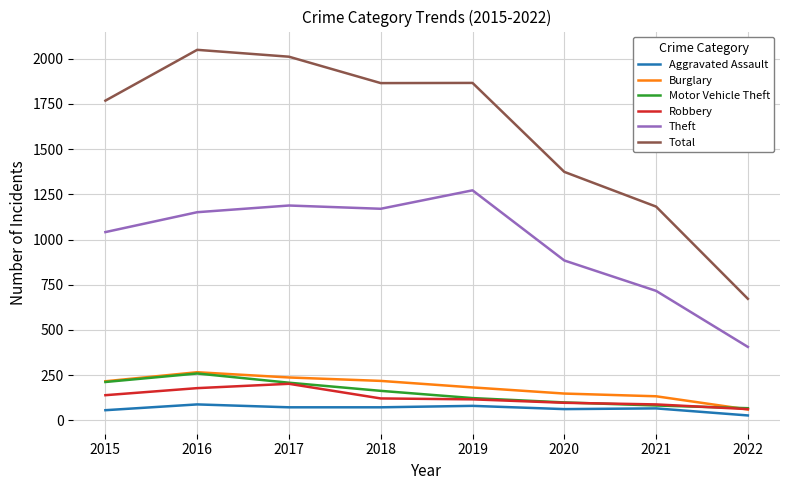

Which series has the largest total across all categories?

Total